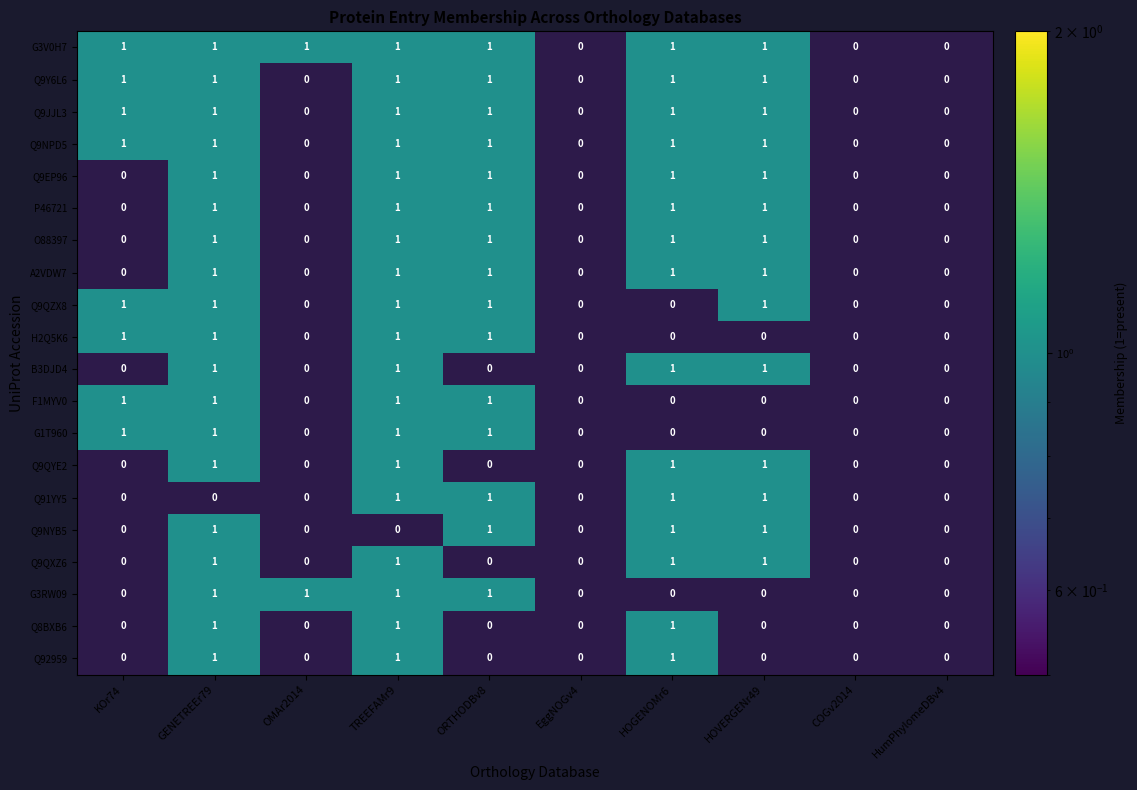

The value of A2VDW7 at GENETREEr79 is 0. True or false?

False